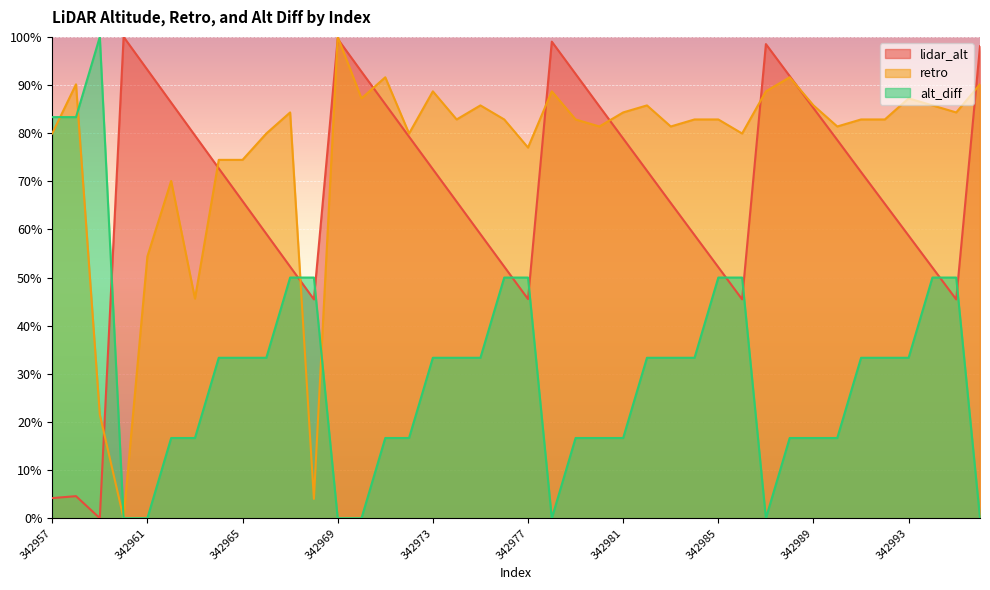

Is it true that alt_diff equals 32.6 at 342970?

False